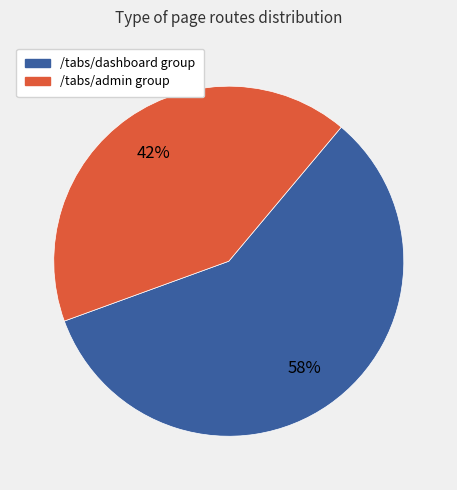

Is there any slice that represents more than half of the pie?

Yes